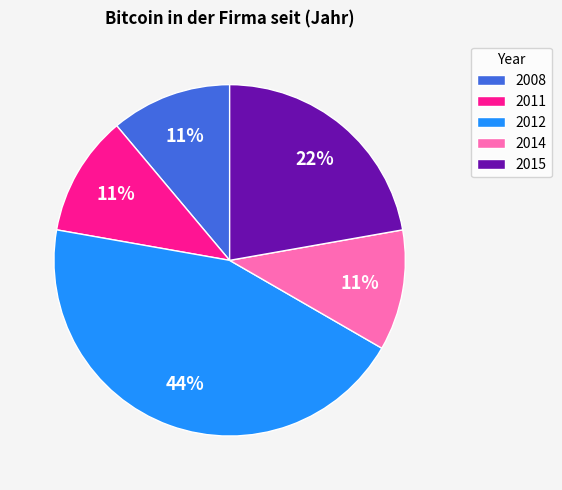

Count the number of slices in the pie.

5